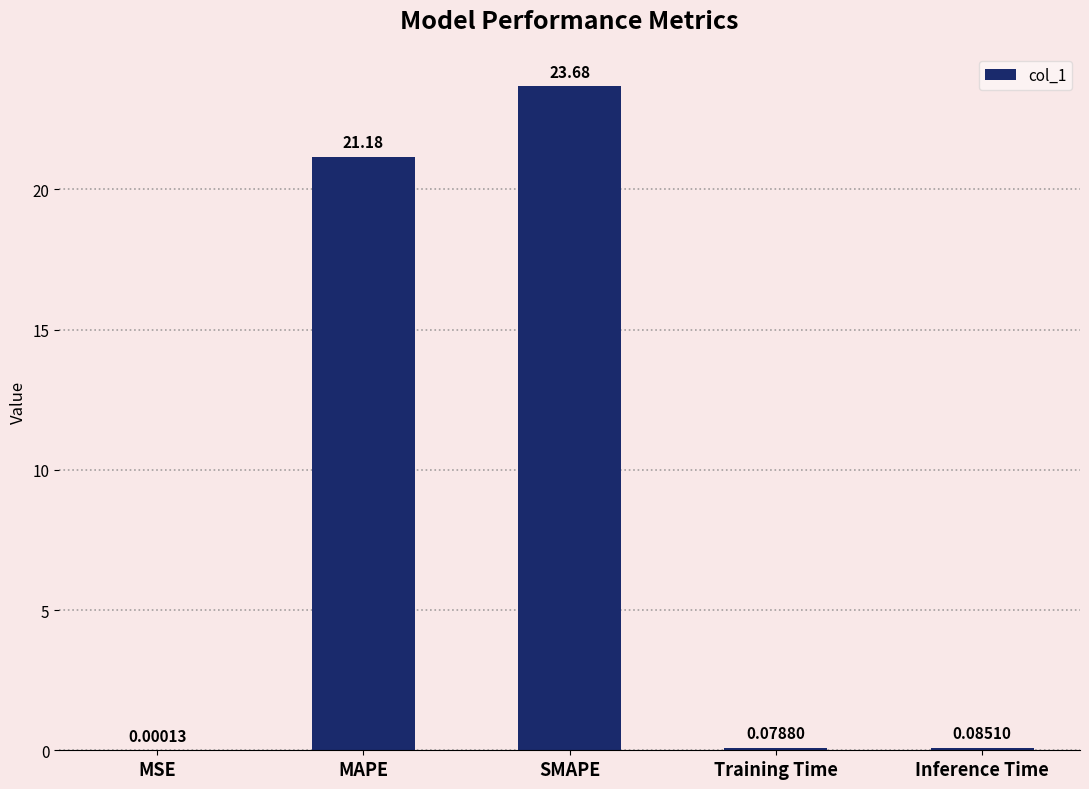

At which label is the value closest to 11?

MAPE